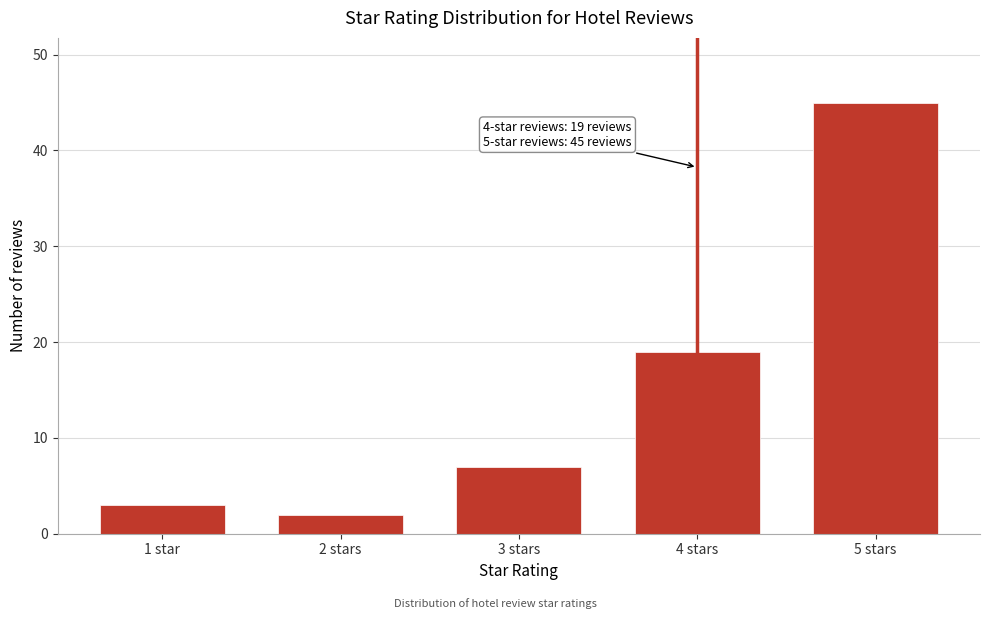

Reading left to right, list all the values displayed in this chart.

3	2	7	19	45